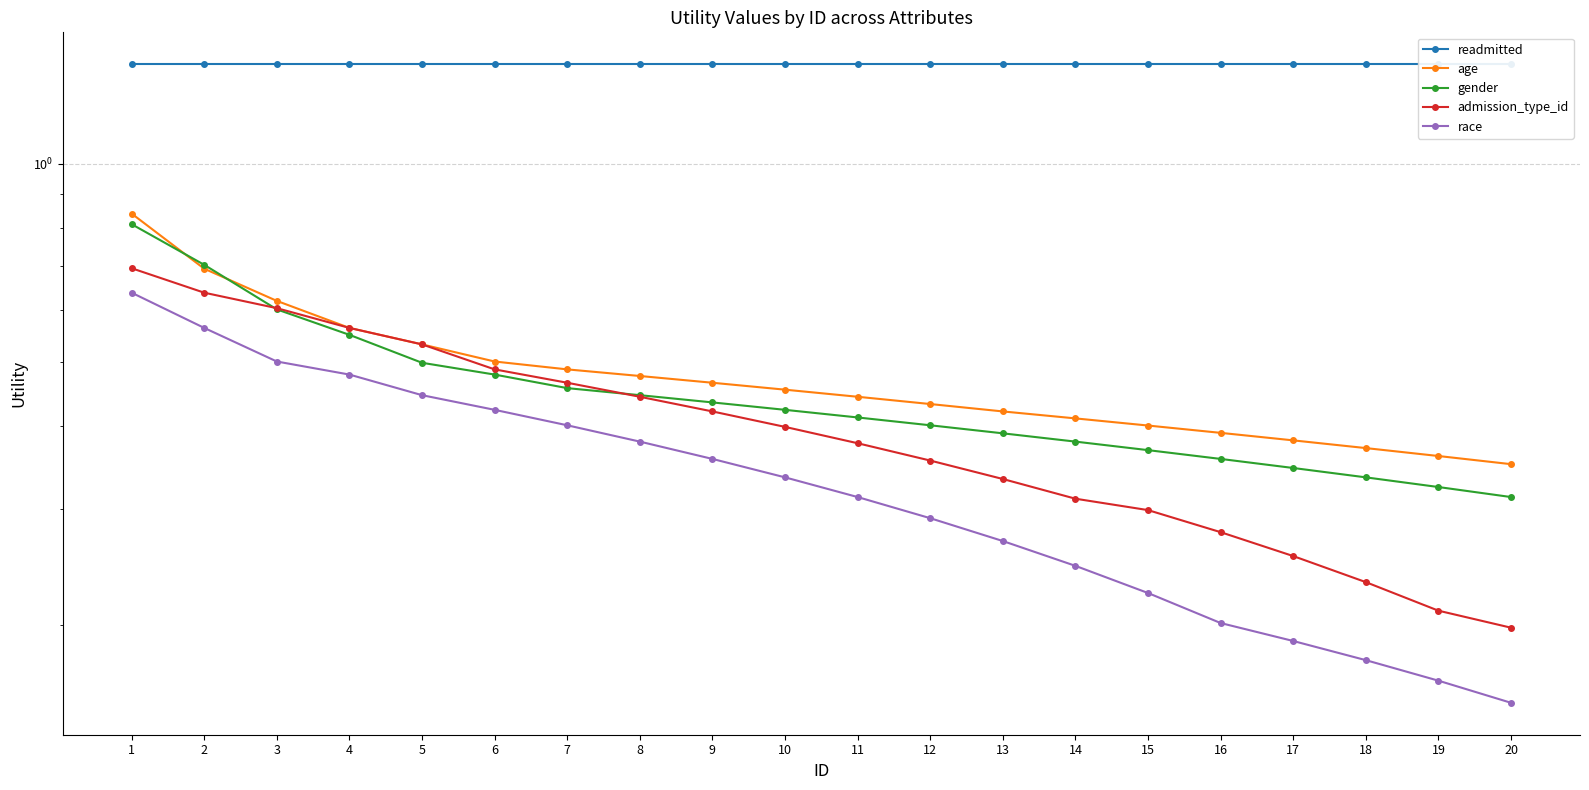

What is the difference between the maximum and second lowest values in the age series?

0.5